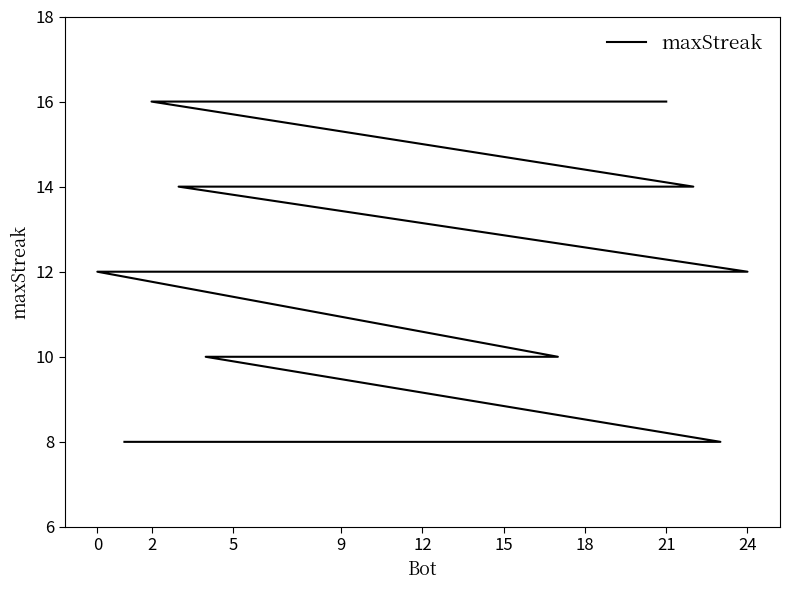

Is it true that the value at 2 is 16?

True